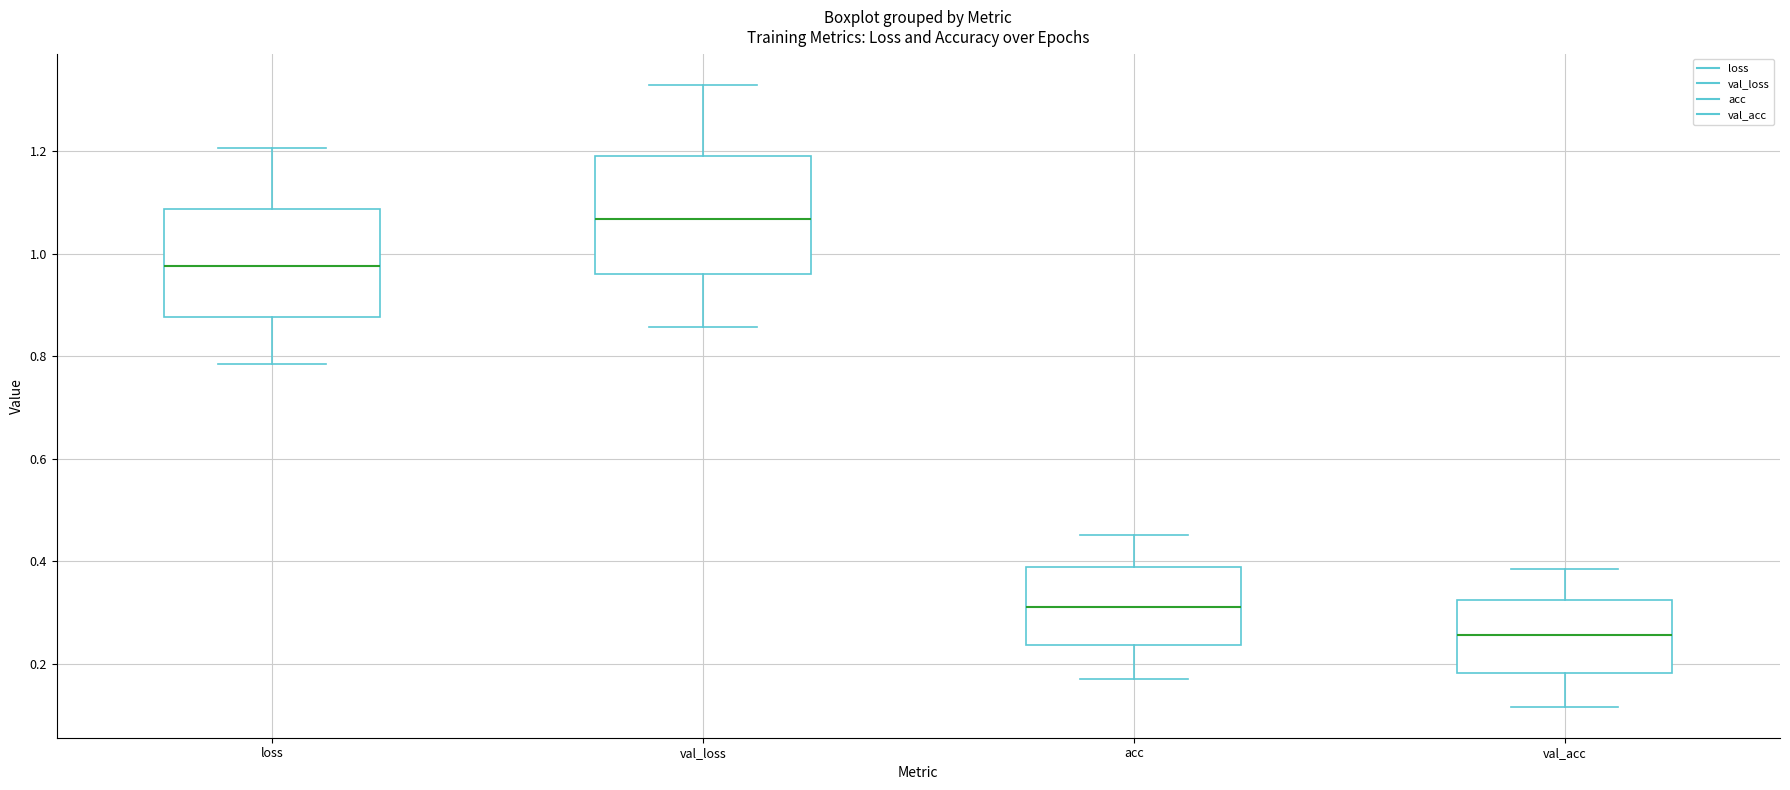

Which box has the highest median line?

val_loss